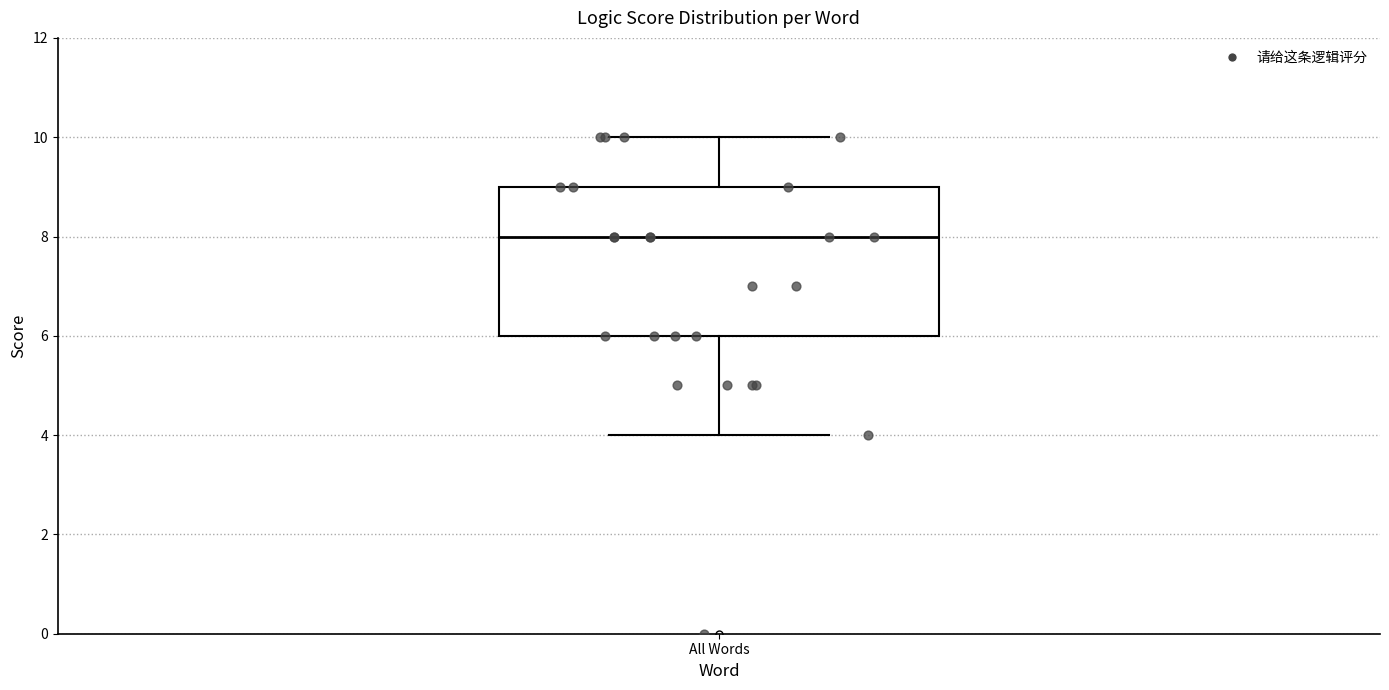

Read this box plot against the y-axis: the position of the median line, the range covered by the box, and the ends of both whiskers. The values are not printed on the chart, so give them approximately, as read against the axis.

median 8, box 6 to 9, whiskers 4 to 10